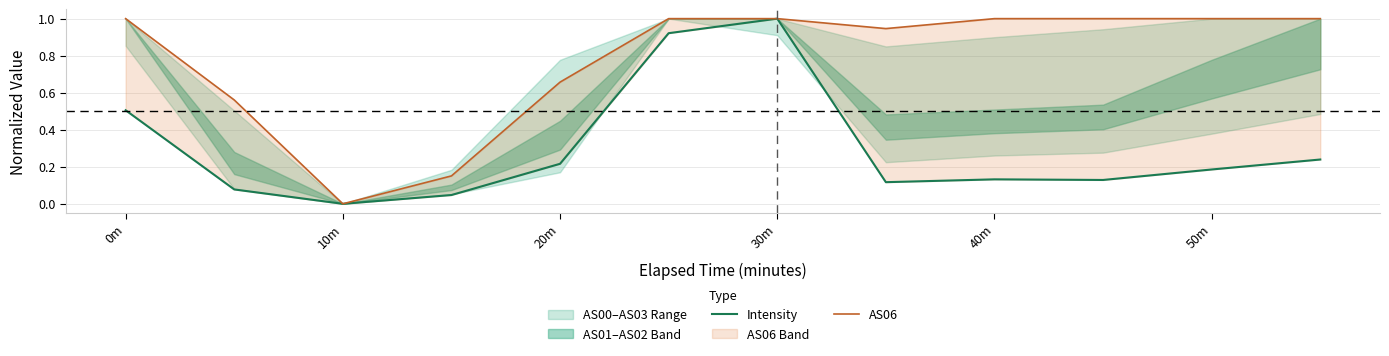

Does the chart display data point markers on the line(s)?

No